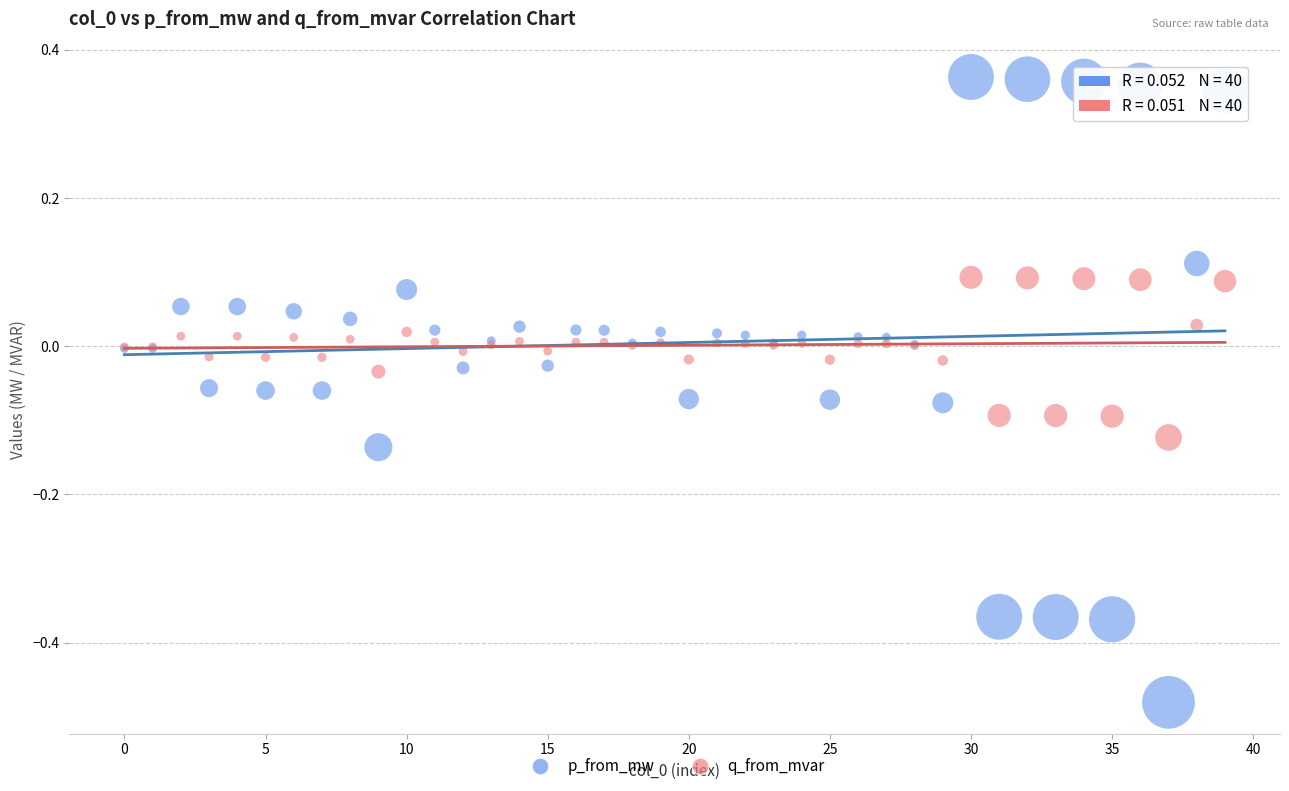

Which series has the widest spread of Y values?

p_from_mw